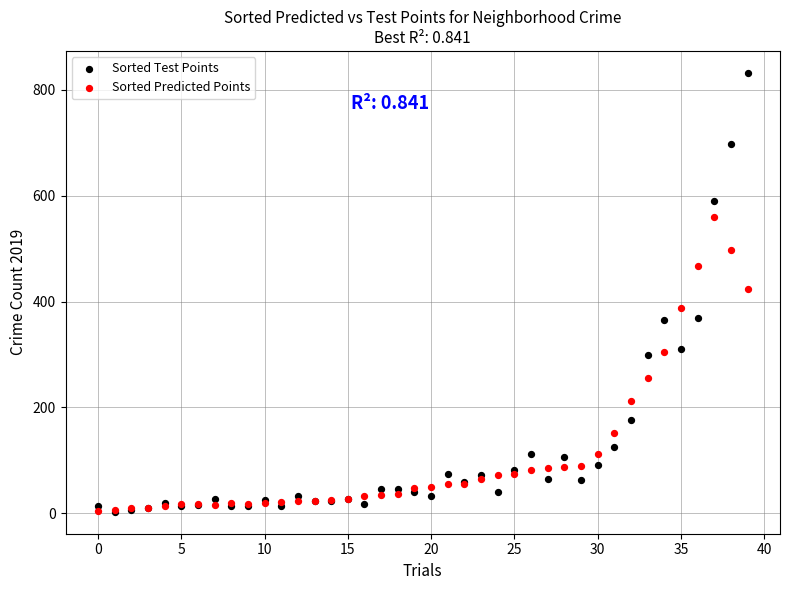

What are all the series names shown in the legend?

Sorted Test Points, Sorted Predicted Points